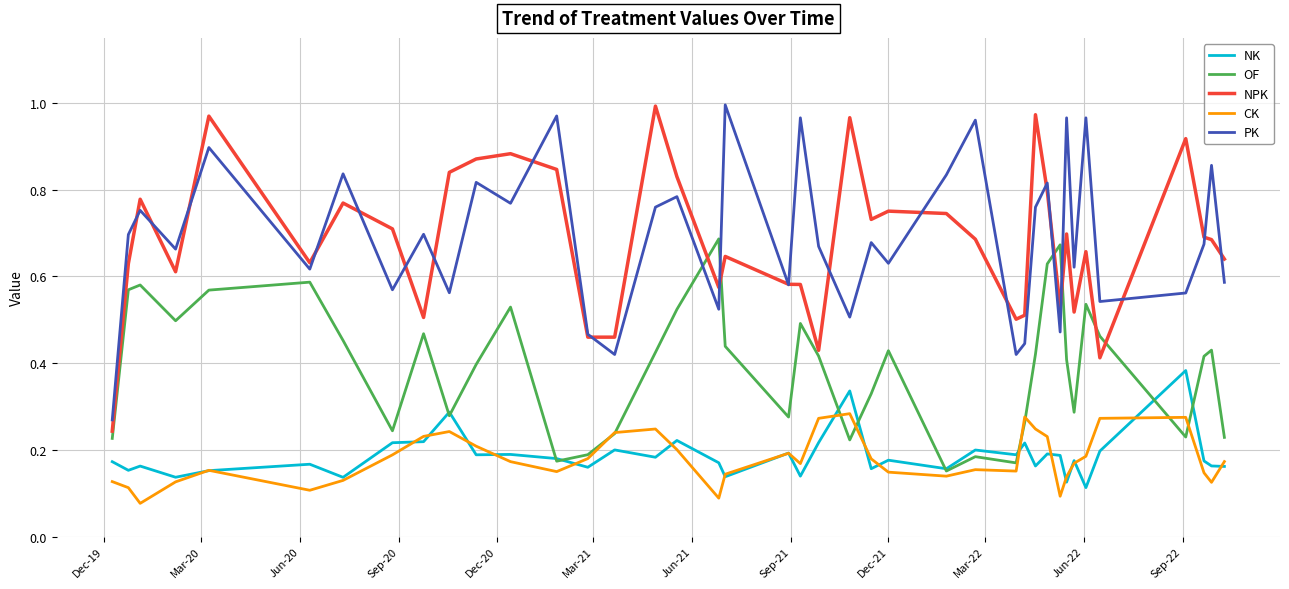

After their last crossing, which series has the higher values: CK or OF?

OF